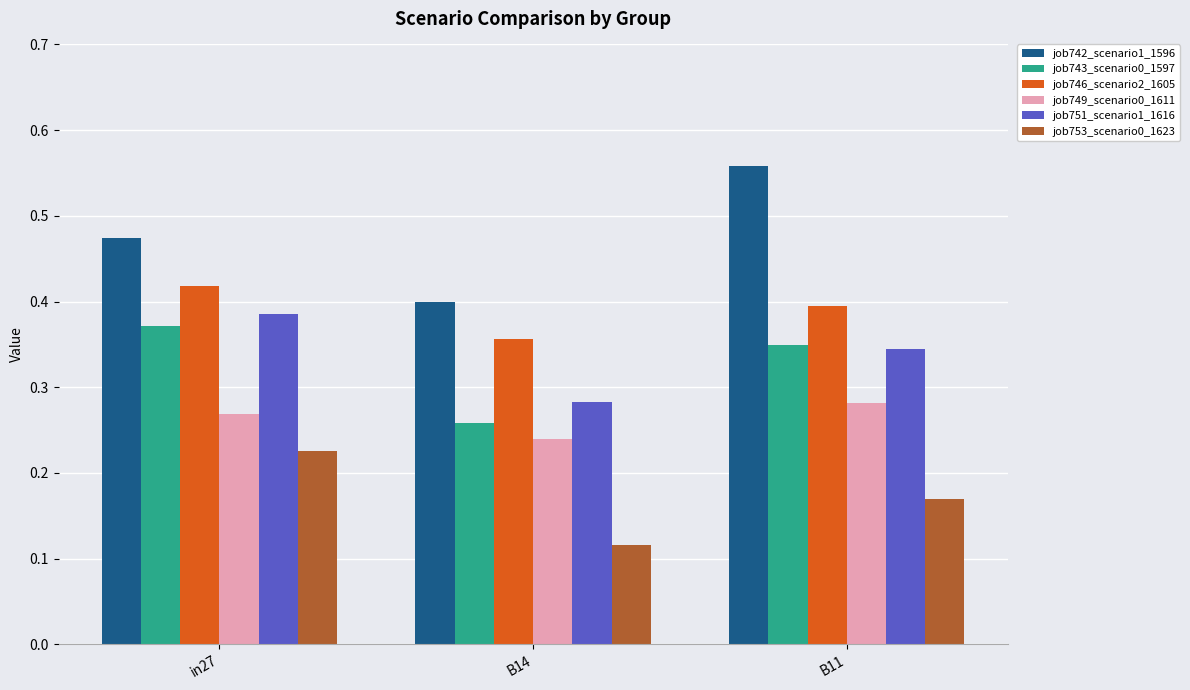

What is the sum of all job746_scenario2_1605 values?

1.2